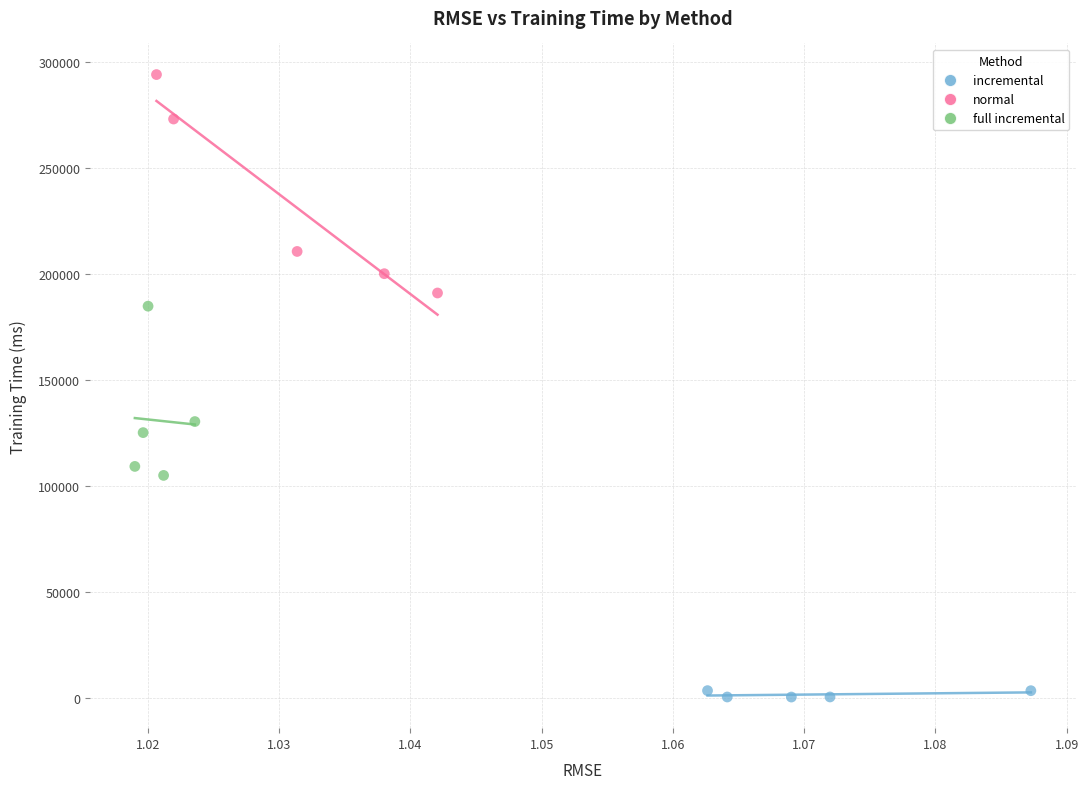

Which series contains the highest Y value?

normal